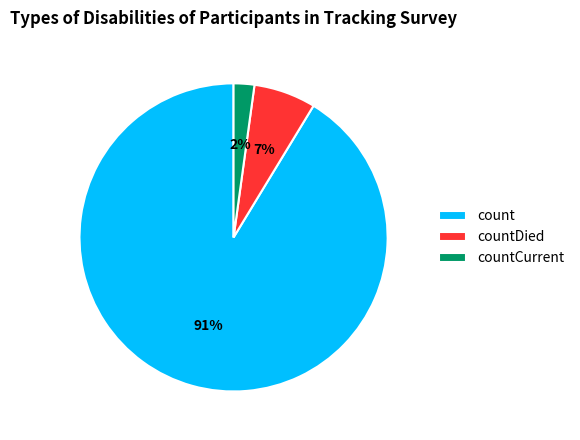

Is it true that count is 91% of the pie?

True